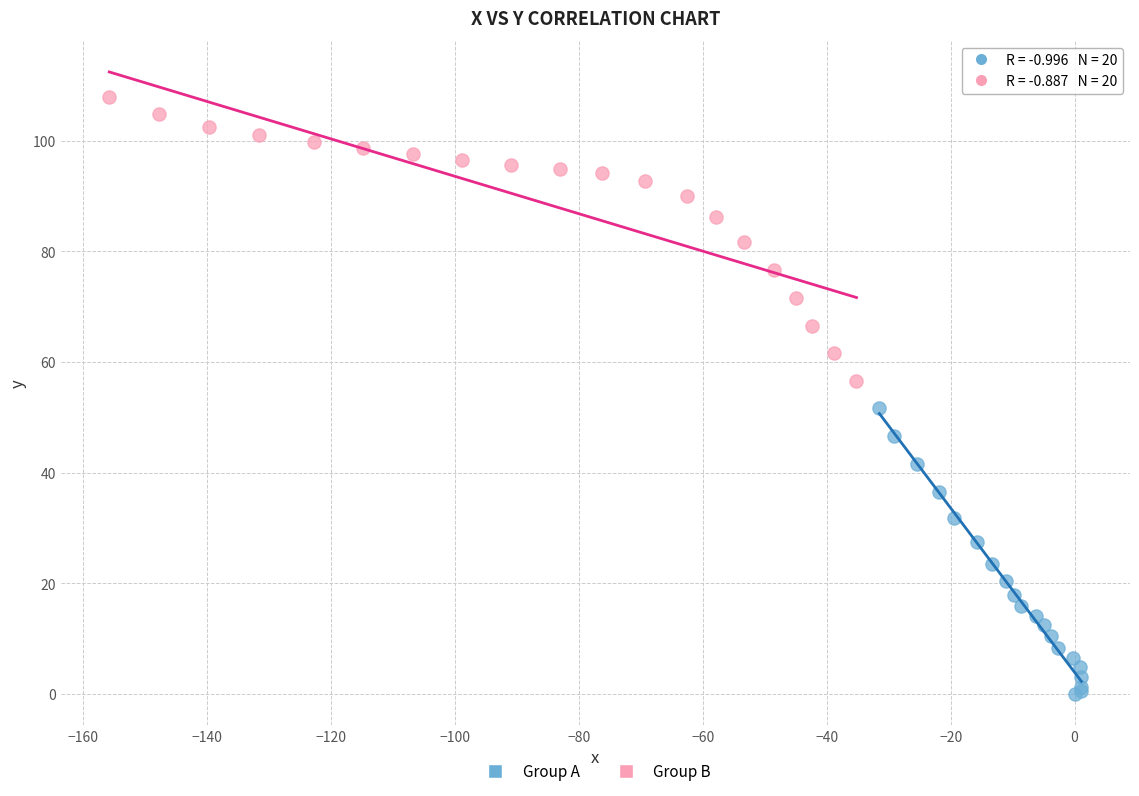

Which series contains the highest Y value?

Group B